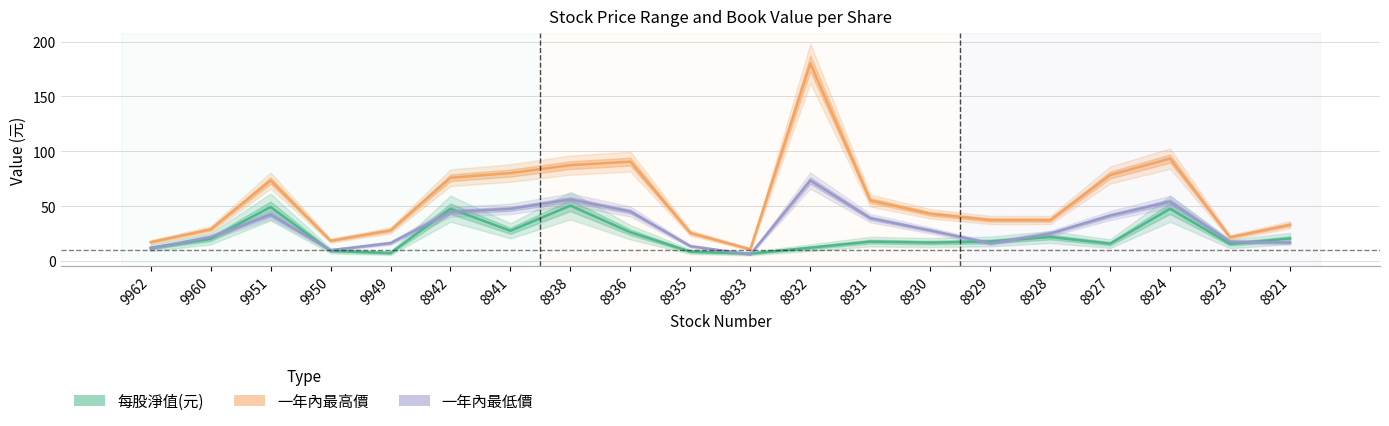

Rank the series by their average value, from lowest to highest.

每股淨值(元), 一年內最低價, 一年內最高價